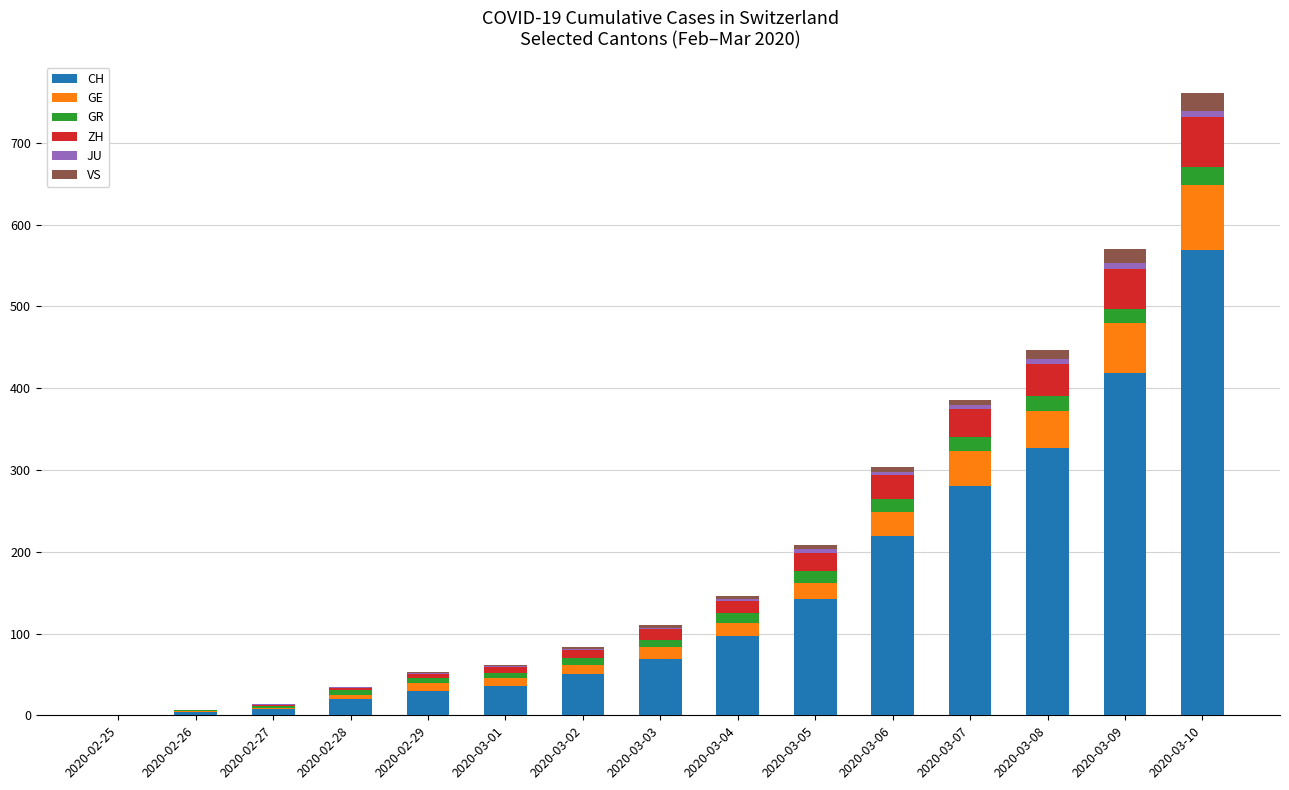

At which category is the sum across all series the highest?

2020-03-10